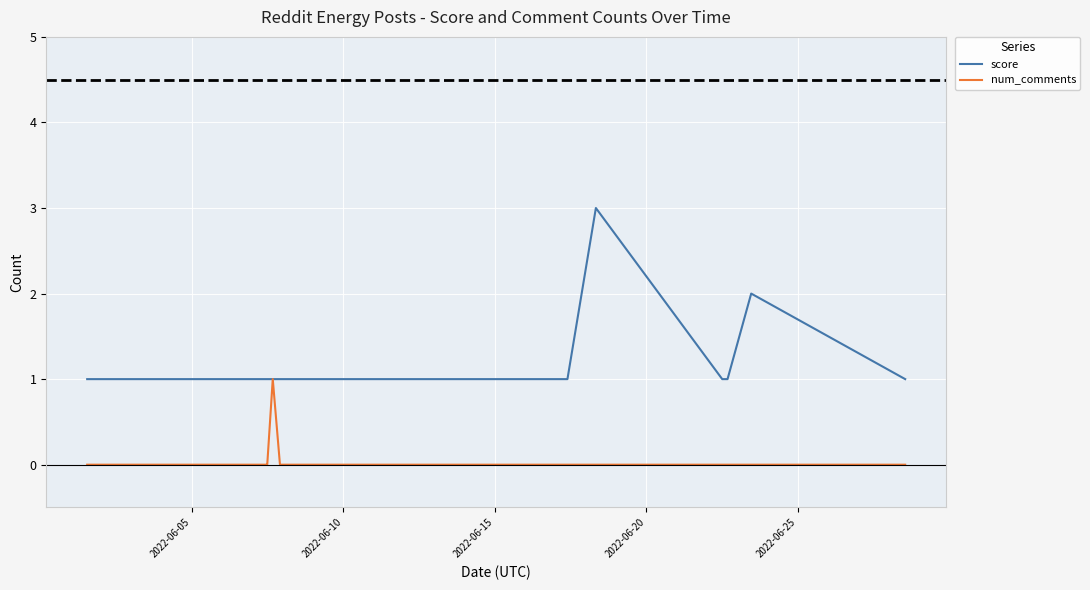

Rank the series by their maximum value, from highest to lowest.

score, num_comments